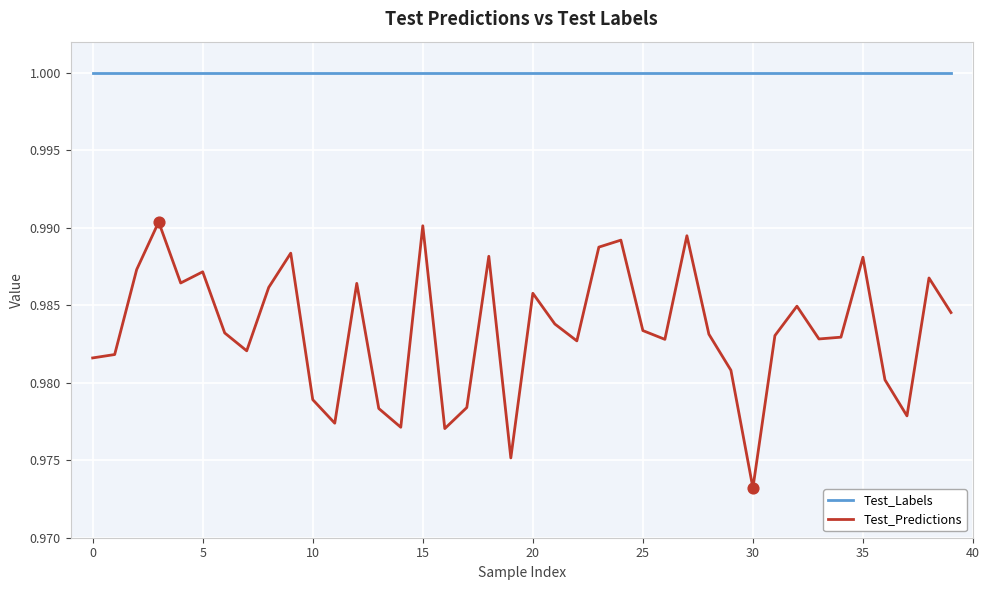

Which series has the largest total across all categories?

Test_Labels